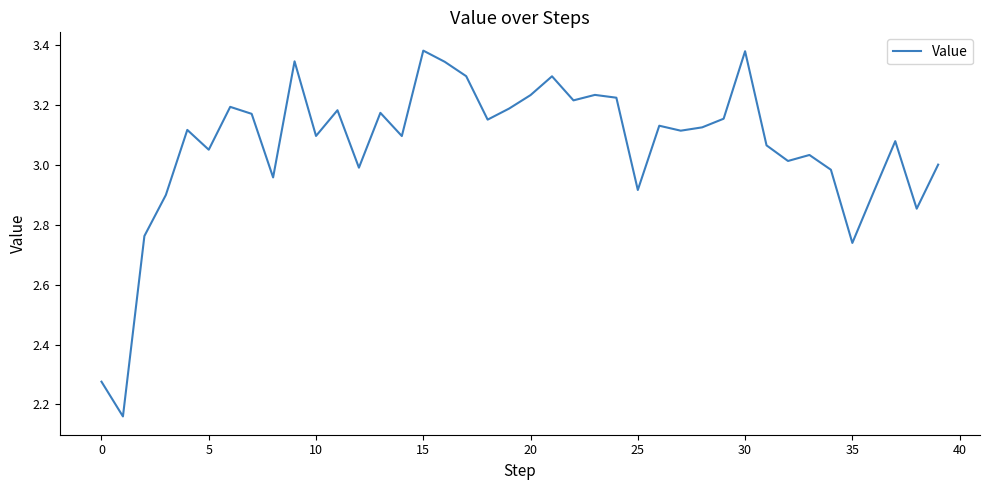

What is the difference between the maximum and minimum values?

1.2